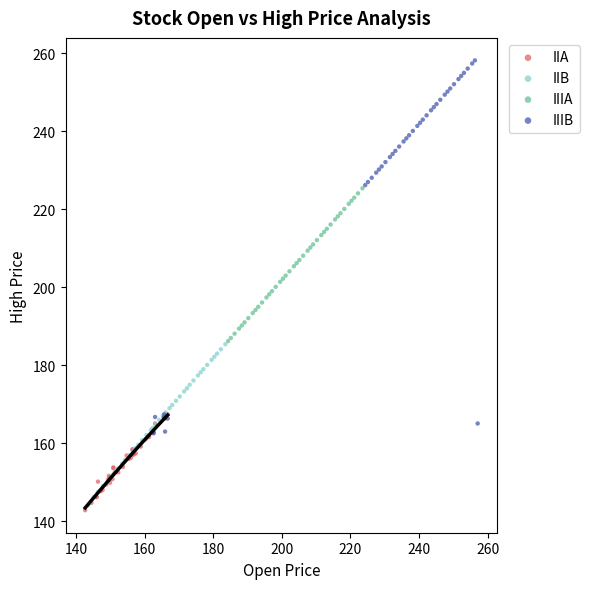

Which series contains the highest Y value?

IIIB